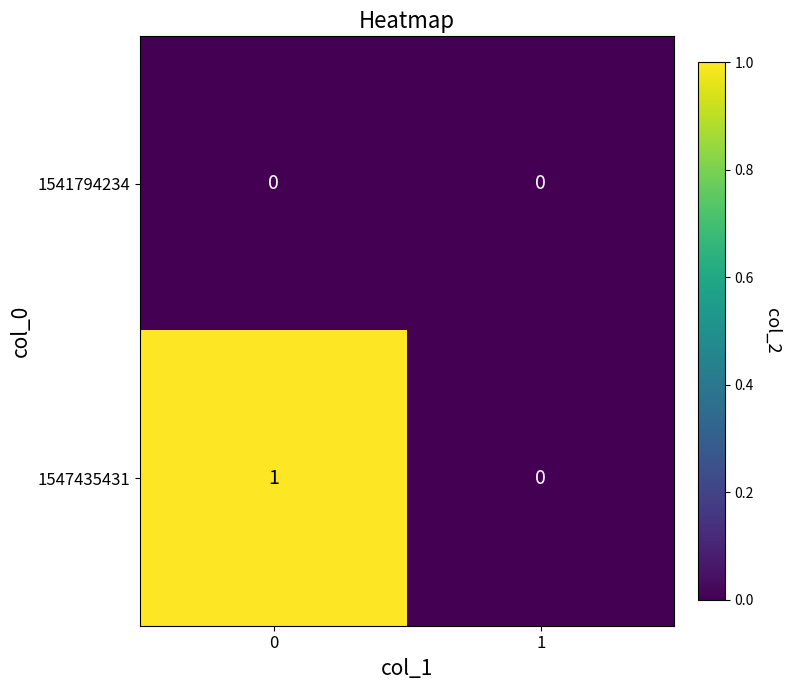

Is the value of 1541794234 at 0 greater than the value of 1547435431 at 0?

No